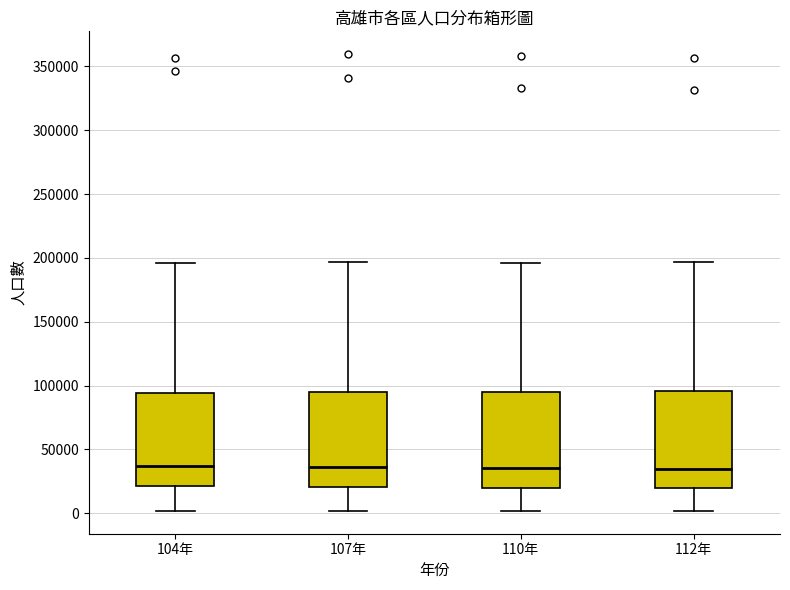

Reading left to right, read every box against the y-axis: the position of its median line, the range the box covers, and the ends of its whiskers. The values are not printed on the chart, so give them approximately, as read against the axis.

104年: median 35000, box 20000 to 95000, whiskers 0 to 195000
107年: median 35000, box 20000 to 95000, whiskers 0 to 195000
110年: median 35000, box 20000 to 95000, whiskers 0 to 195000
112年: median 35000, box 20000 to 95000, whiskers 0 to 195000